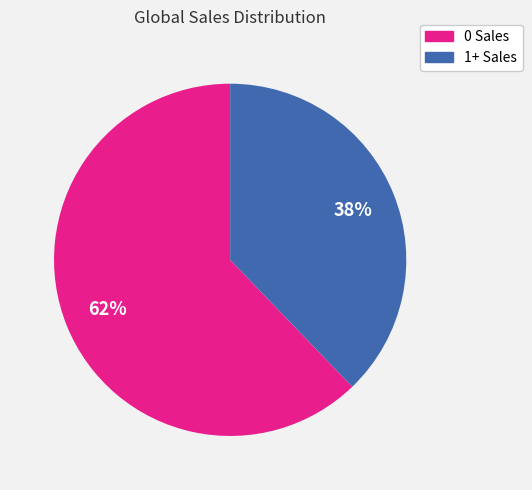

Is it true that 1+ Sales is 48% of the pie?

False